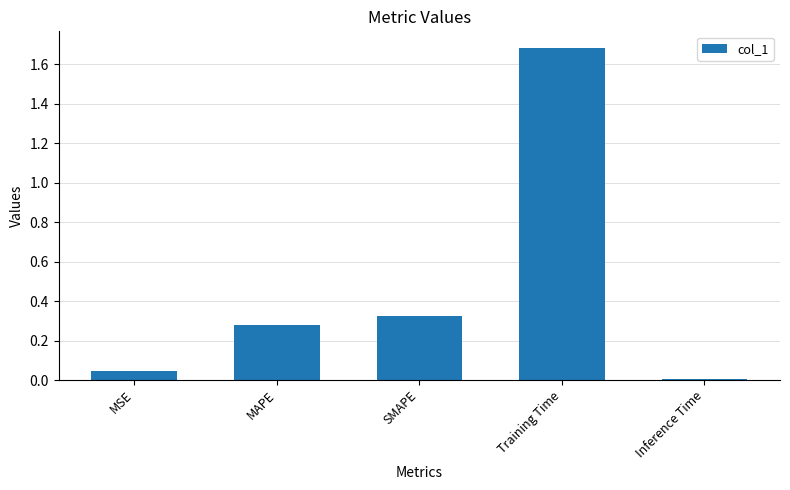

What is the sum of the values at MSE and Training Time?

1.7